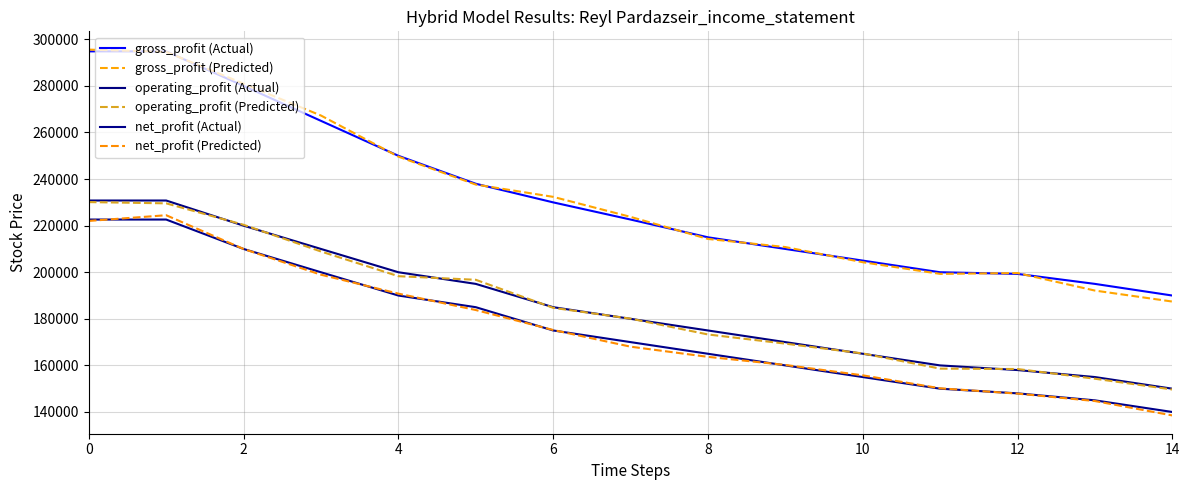

Is this an area chart (filled region under the line)?

No